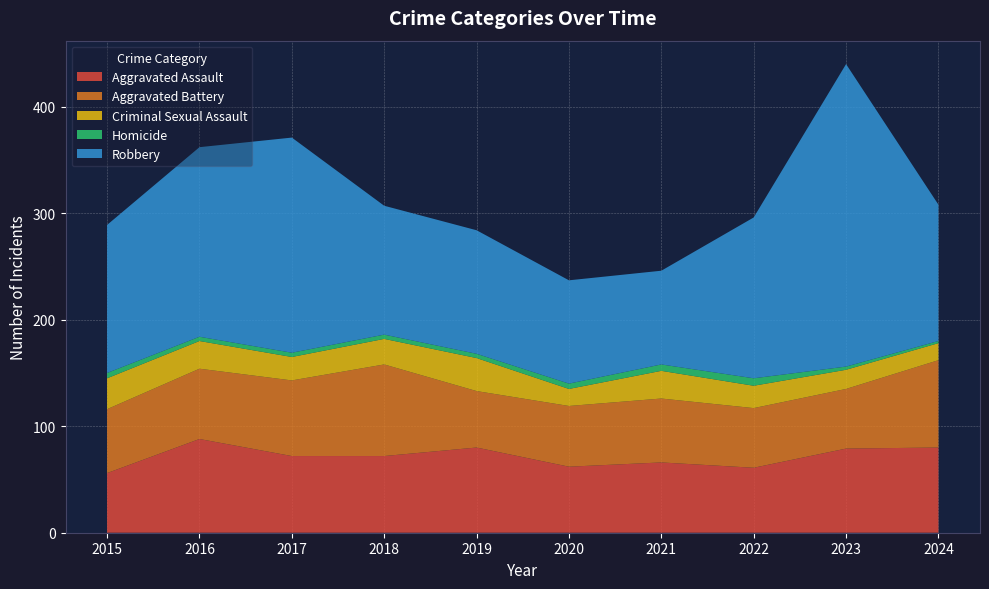

Reading left to right, extract all data points from this chart.

Aggravated Assault: 56	88	72	72	80	62	66	61	79	80
Aggravated Battery: 60	66	71	86	53	57	60	56	56	82
Criminal Sexual Assault: 29	26	22	24	31	16	26	21	18	16
Homicide: 5	4	4	4	4	5	6	7	3	2
Robbery: 139	178	202	121	116	97	88	151	284	128